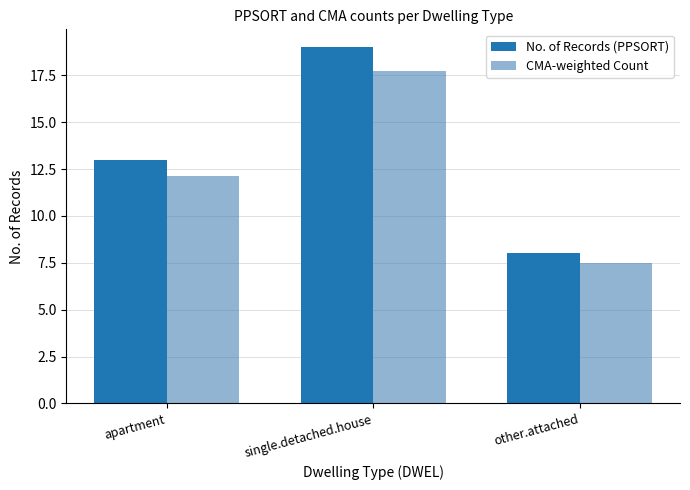

What is the maximum value shown in the chart?

19.0